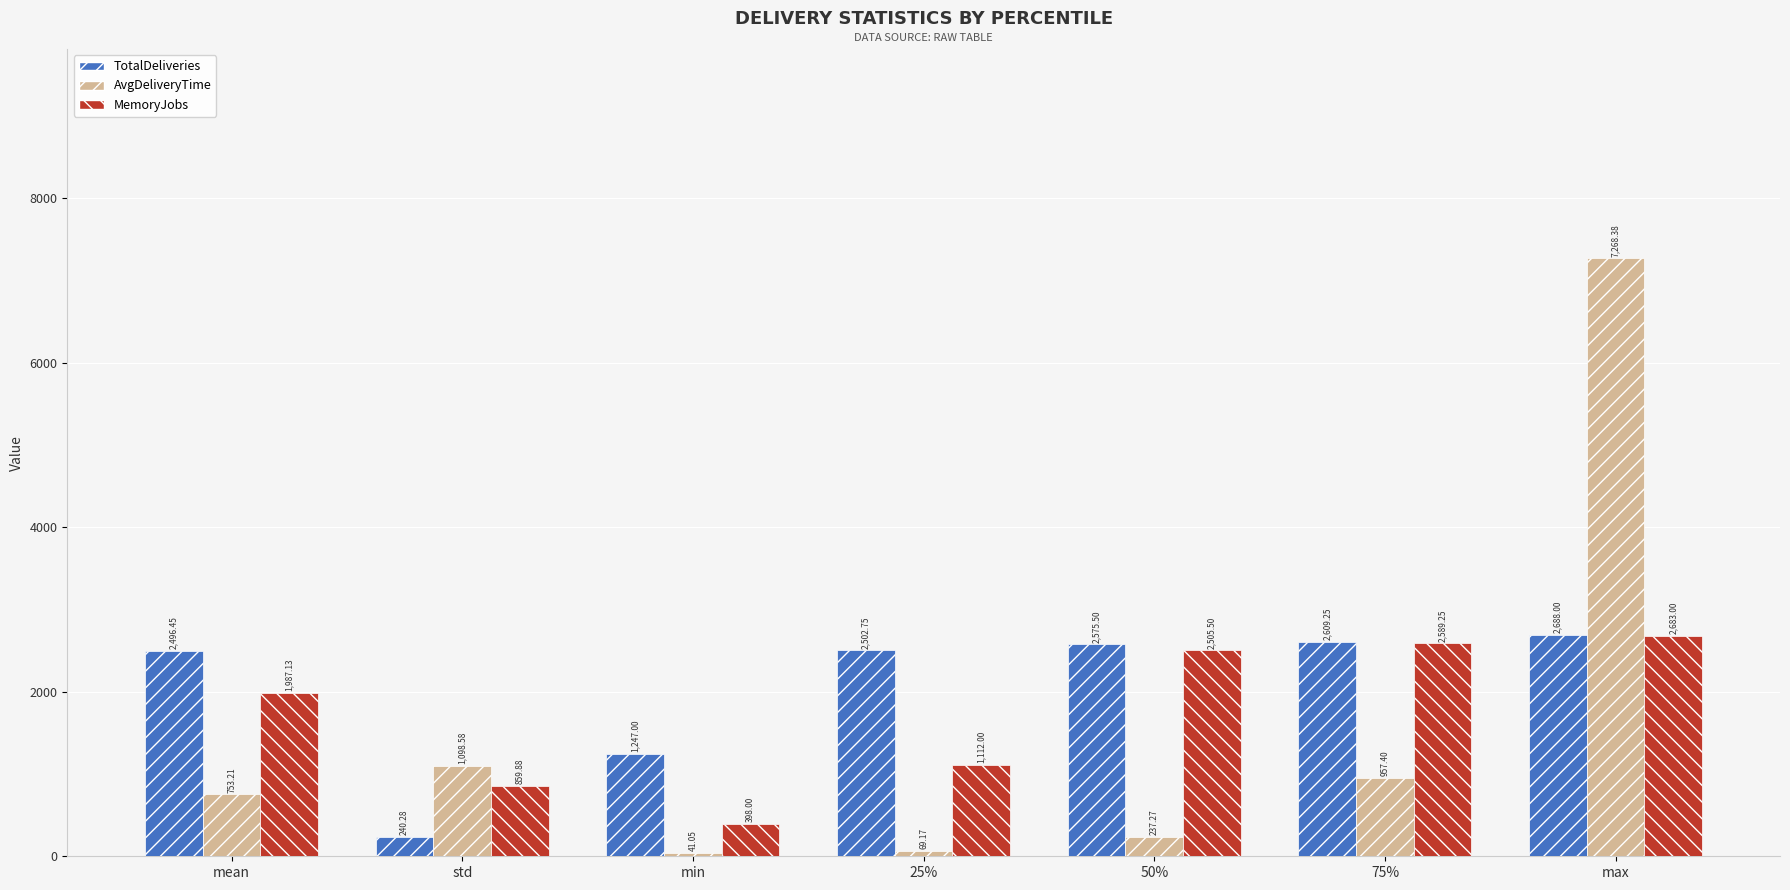

Which series changed the most between 50% and 75%?

AvgDeliveryTime